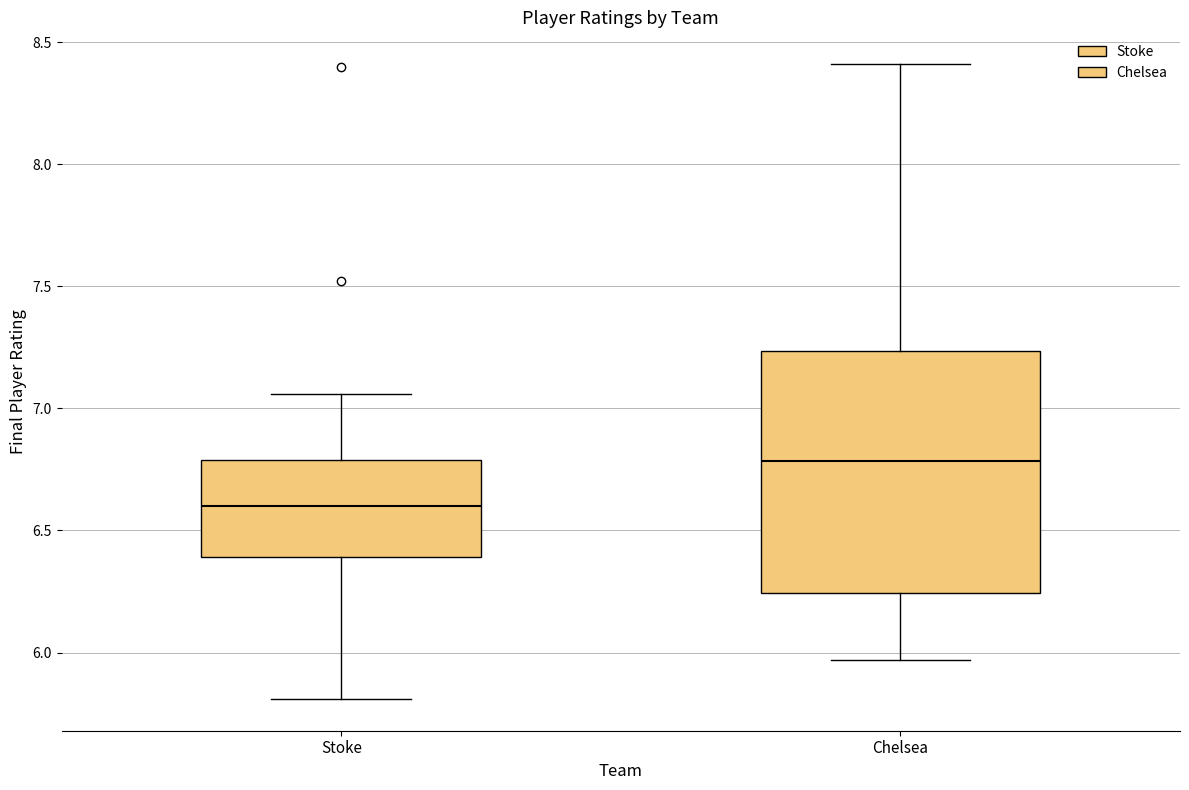

Reading left to right, read every box against the y-axis: the position of its median line, the range the box covers, and the ends of its whiskers. The values are not printed on the chart, so give them approximately, as read against the axis.

Stoke: median 6.60, box 6.40 to 6.80, whiskers 5.80 to 7.05
Chelsea: median 6.80, box 6.25 to 7.25, whiskers 5.95 to 8.40